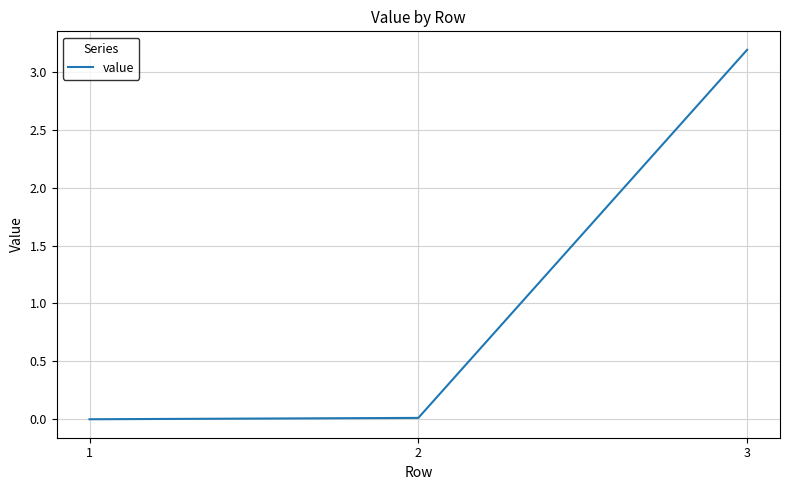

What is the average value?

1.1